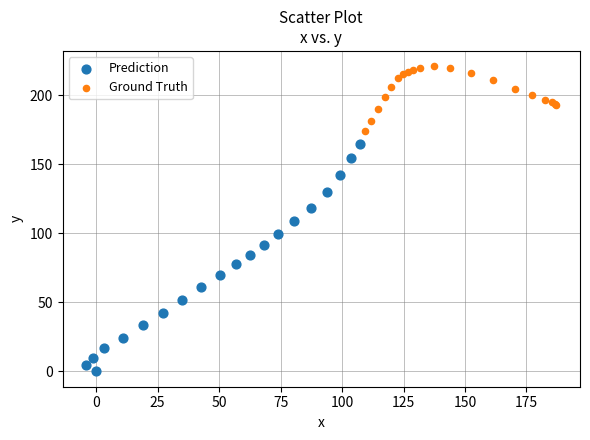

Which series contains the highest Y value?

Ground Truth